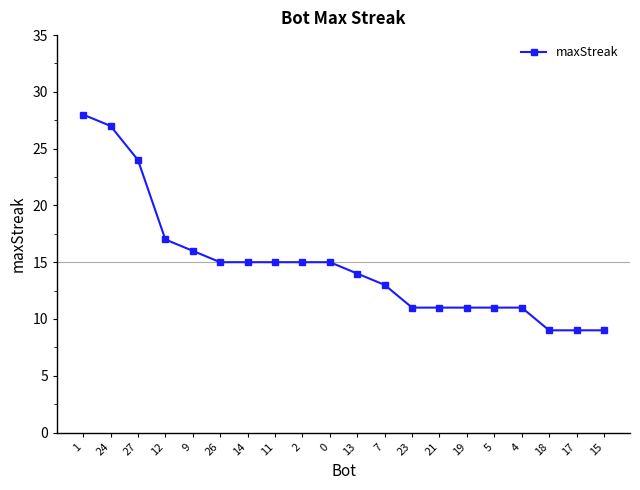

Reading right to left, what are all the values shown in this chart?

9	9	9	11	11	11	11	11	13	14	15	15	15	15	15	16	17	24	27	28